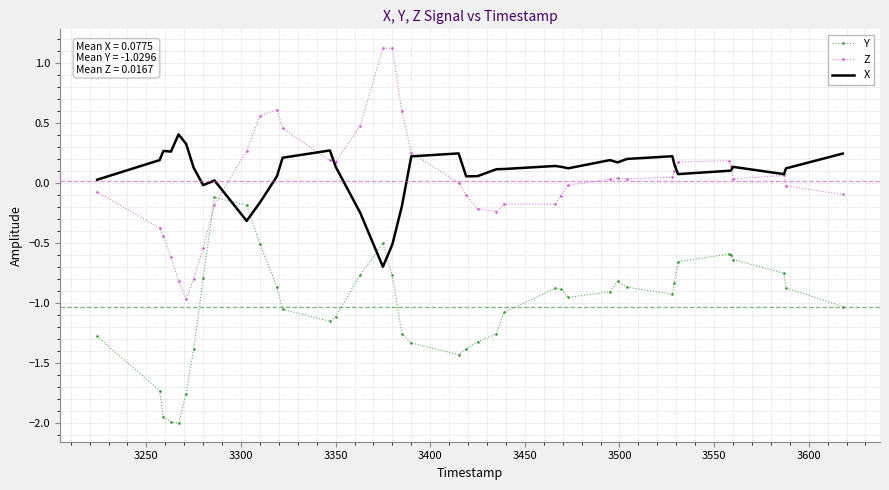

True or false: X and Y cross at least once.

True